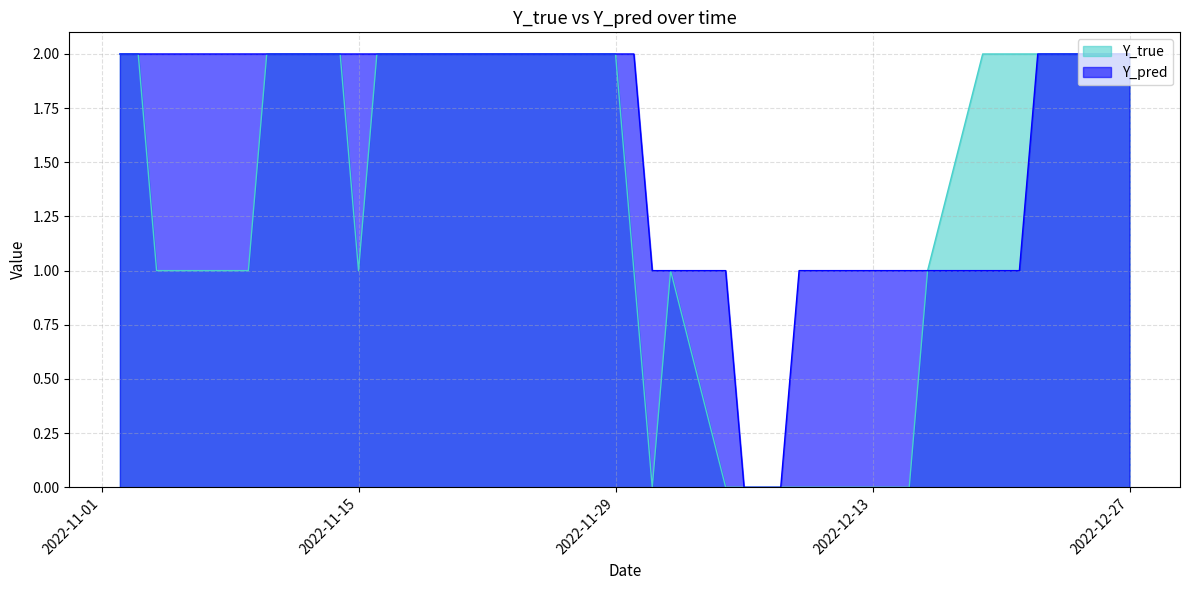

What position from the right is 2022-12-13?

11